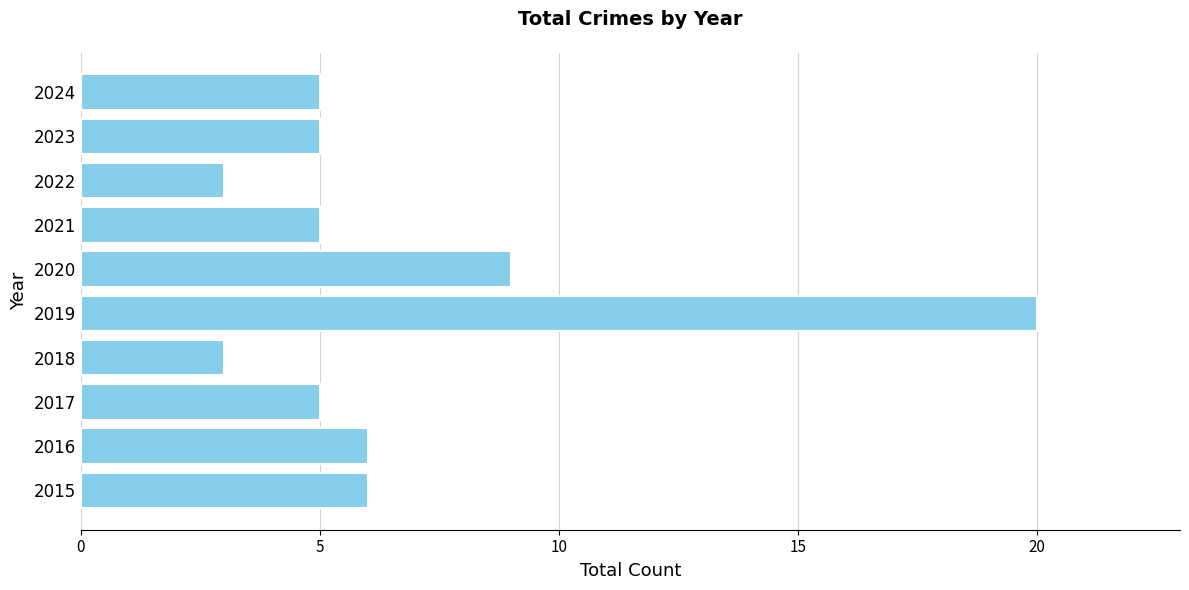

What is the sum of the values at 2016 and 2018?

9